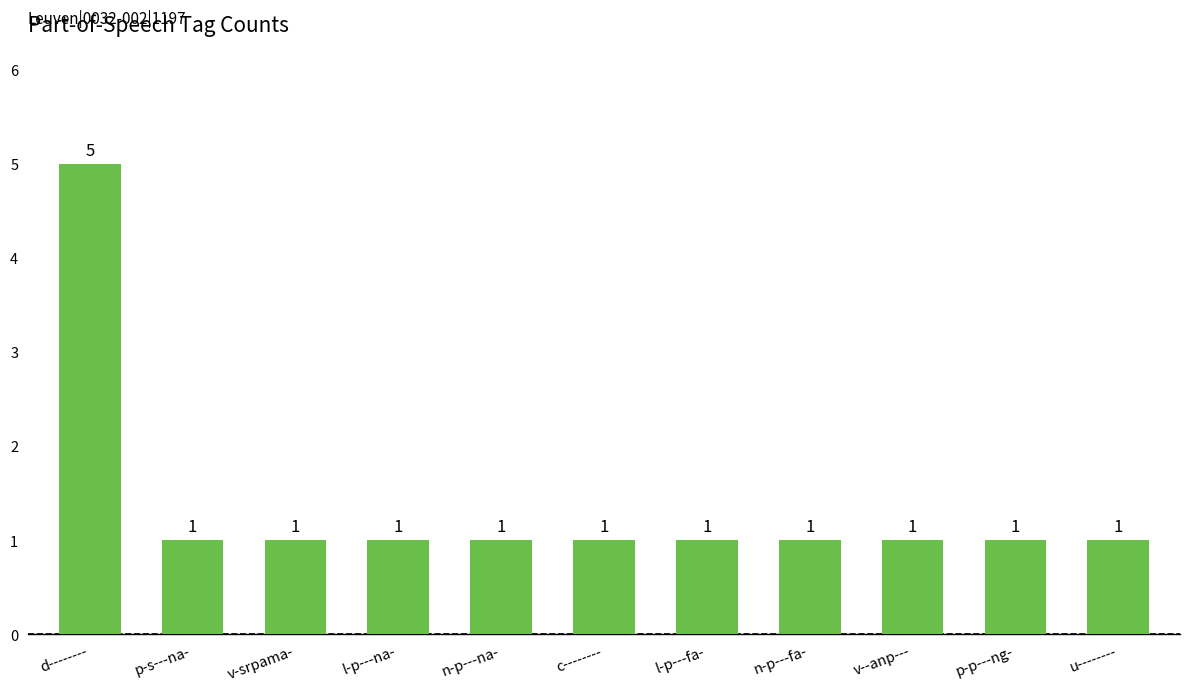

What is the value of the 10th bar from the left?

1